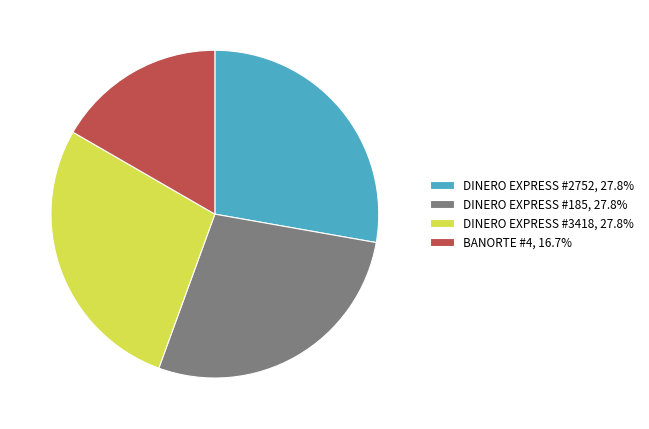

Do DINERO EXPRESS #185 and BANORTE #4 together represent more than half of the pie?

No